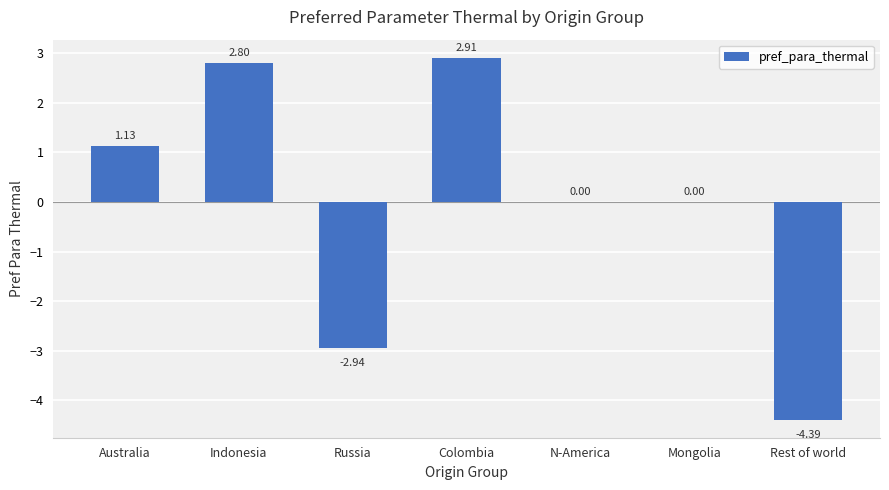

Which label corresponds to the largest value in the chart?

Colombia